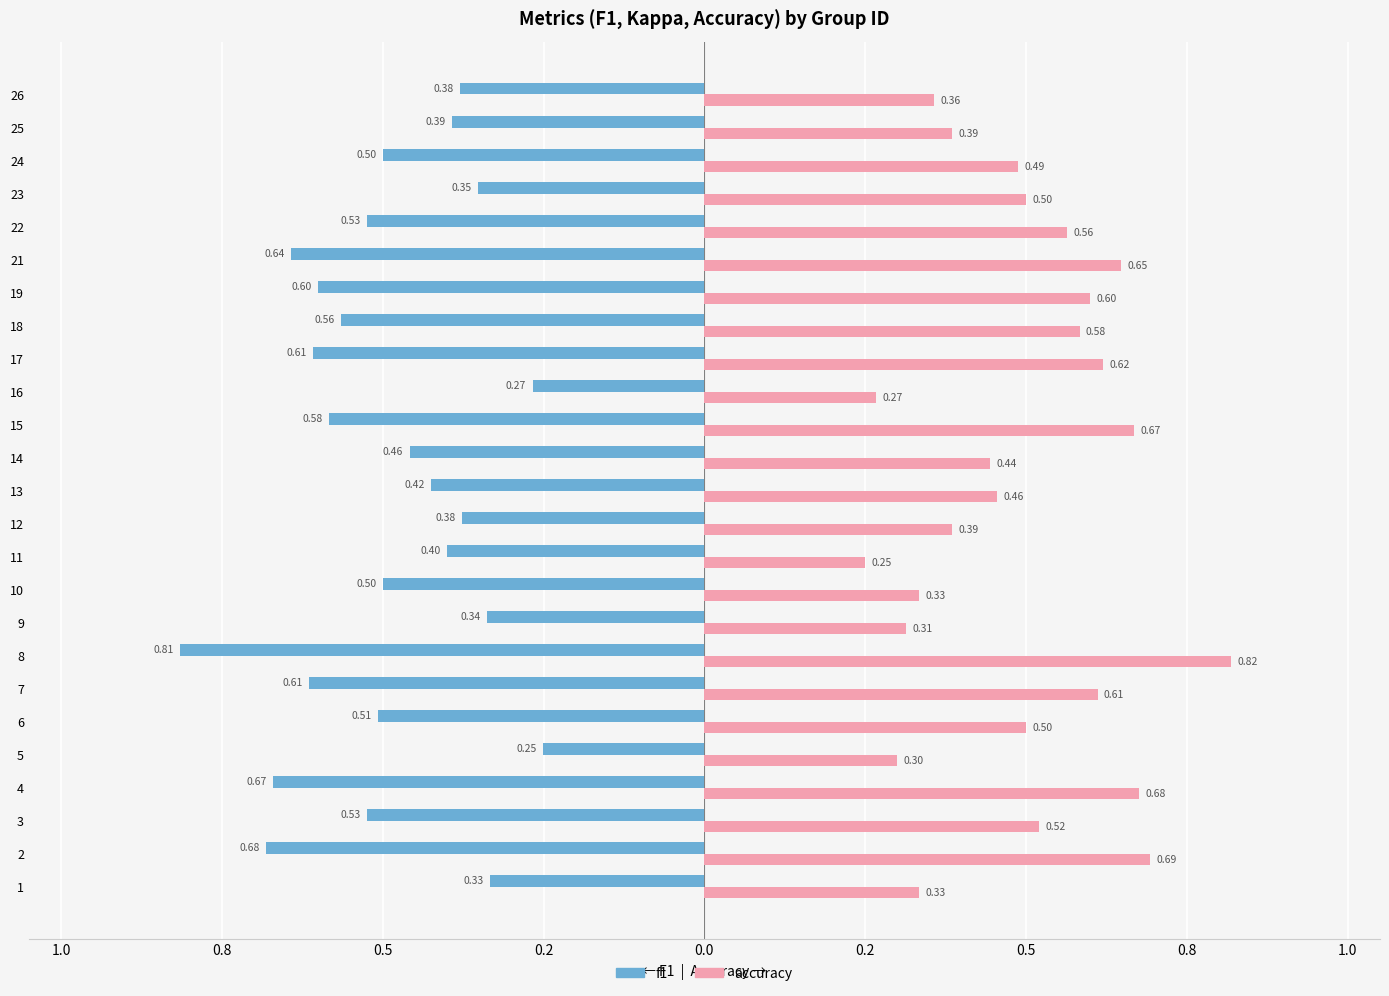

Reading right to left, list all the values displayed in this chart.

f1 (left): -0.4	-0.4	-0.5	-0.4	-0.5	-0.6	-0.6	-0.6	-0.6	-0.3	-0.6	-0.5	-0.4	-0.4	-0.4	-0.5	-0.3	-0.8	-0.6	-0.5	-0.3	-0.7	-0.5	-0.7	-0.3
accuracy (right): 0.4	0.4	0.5	0.5	0.6	0.6	0.6	0.6	0.6	0.3	0.7	0.4	0.5	0.4	0.2	0.3	0.3	0.8	0.6	0.5	0.3	0.7	0.5	0.7	0.3